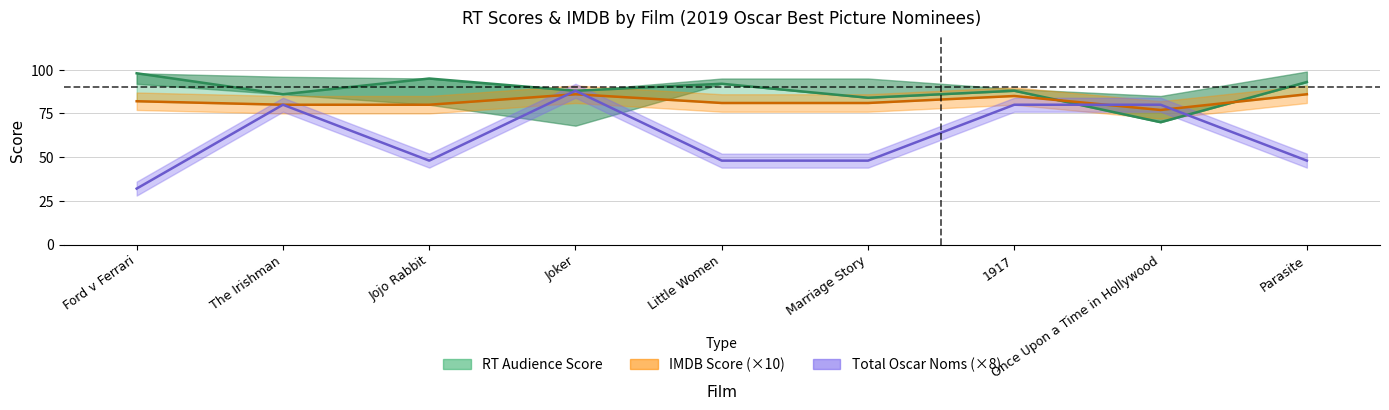

At which category does rt_audience_score reach its first local valley?

The Irishman